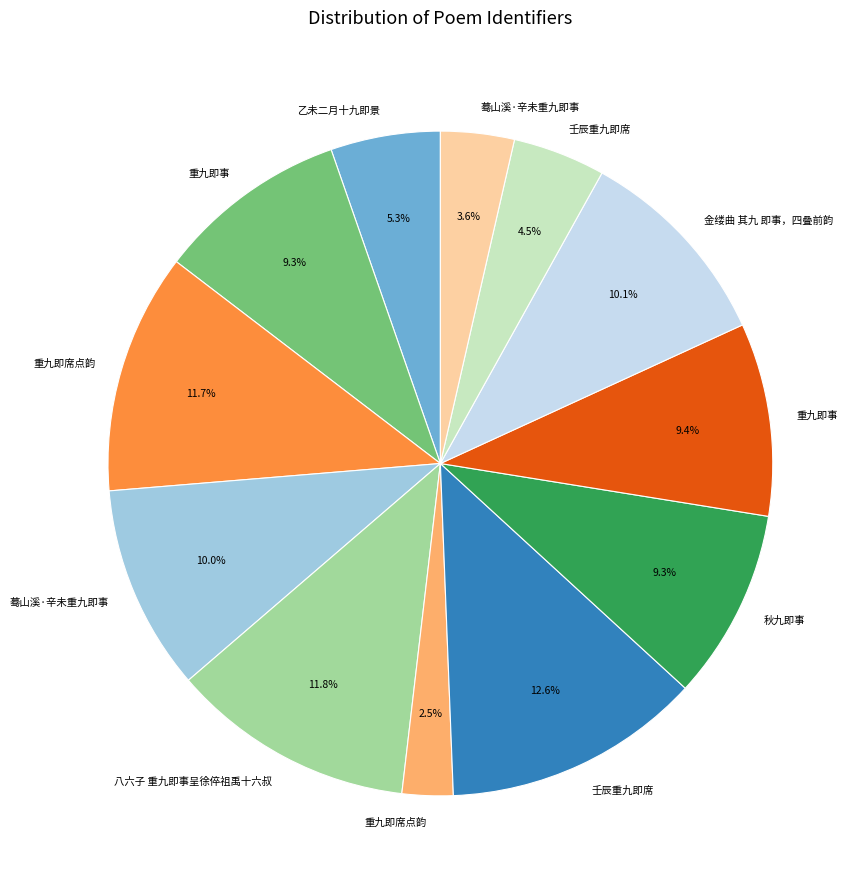

Does any single category account for the majority?

No